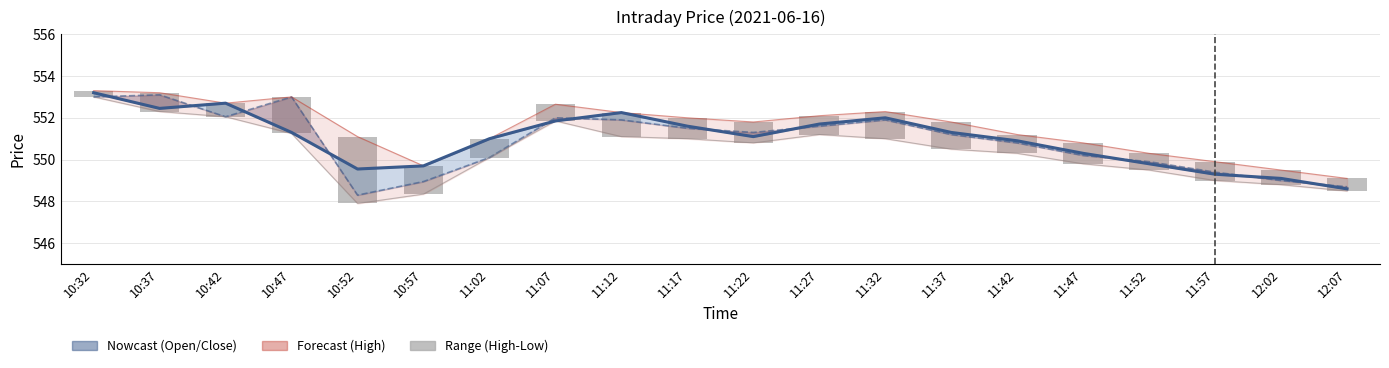

Which category has the lowest value across all series?

10:52